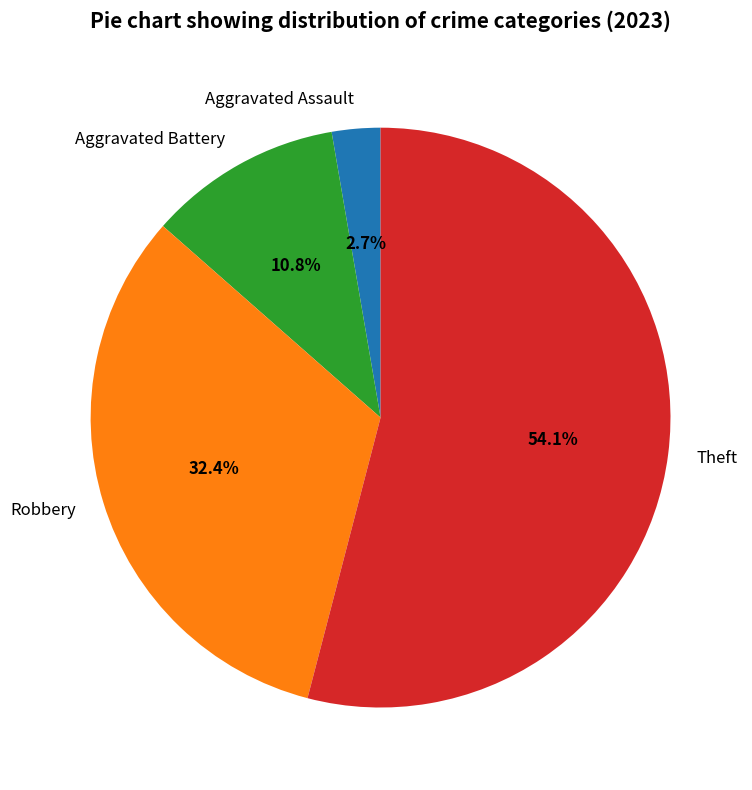

Count the number of slices in the pie.

4